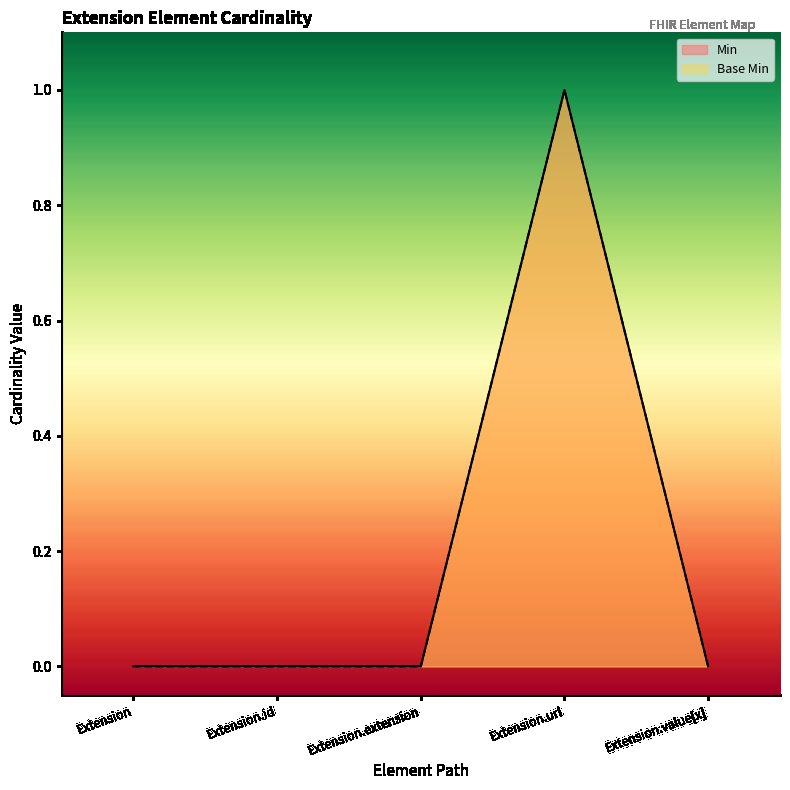

True or false: Base Min and Min intersect in this chart.

False